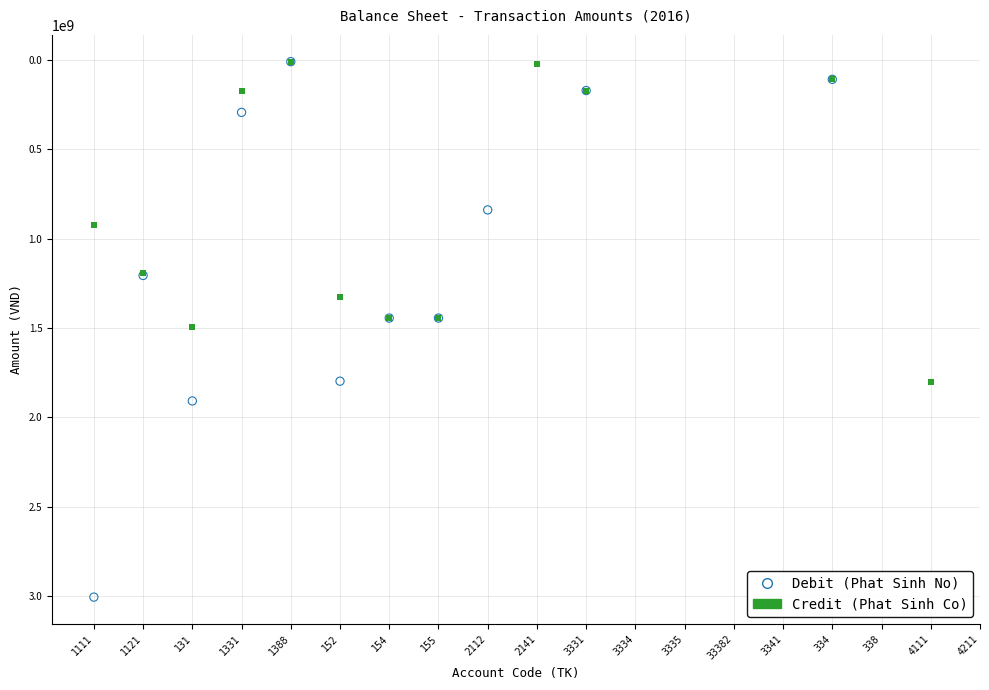

Which series has the widest spread of Y values?

Debit (Phat Sinh No)